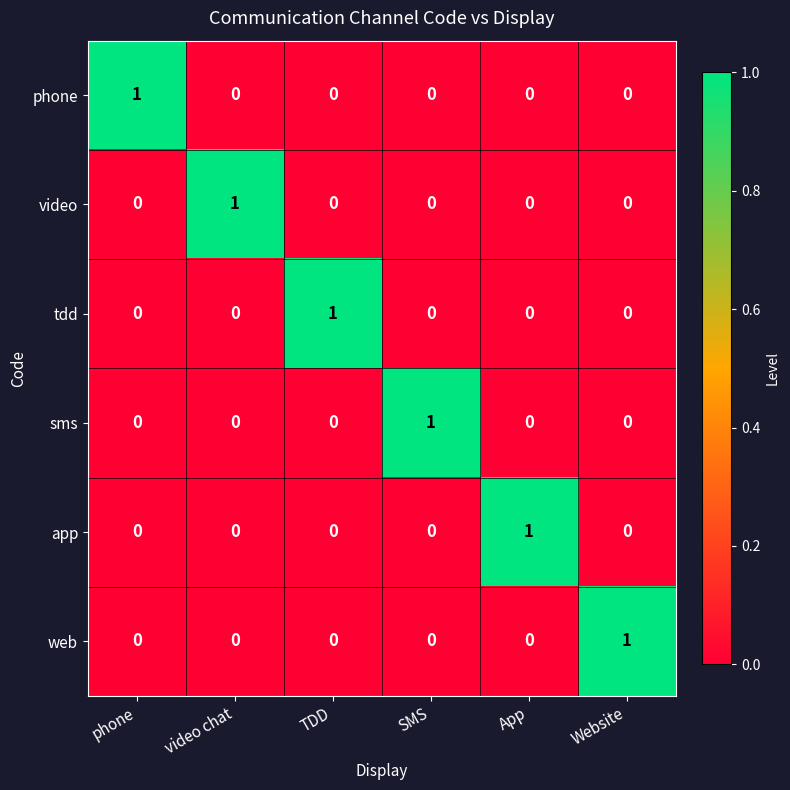

How many video values are between 0 and 1?

6